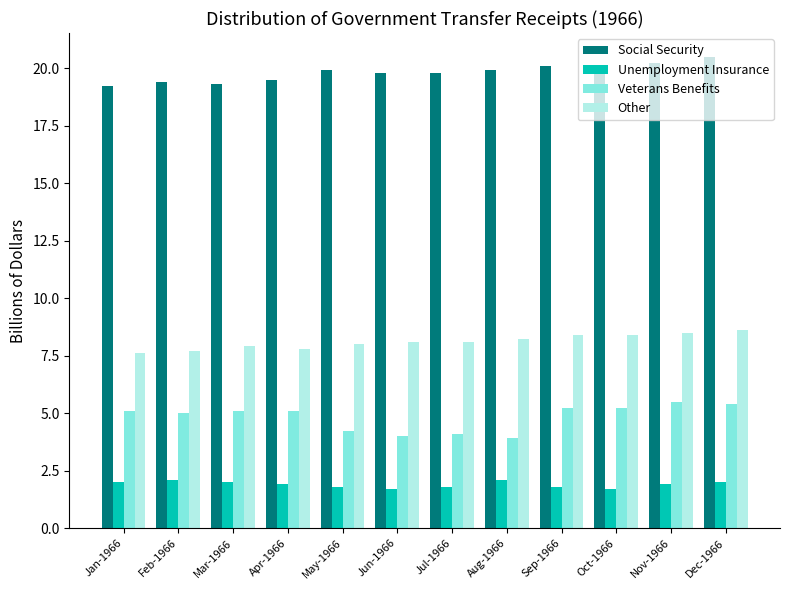

Reading left to right, transcribe all the data shown in this chart.

Social Security: 19.2	19.4	19.3	19.5	19.9	19.8	19.8	19.9	20.1	19.9	20.2	20.5
Unemployment Insurance: 2.0	2.1	2.0	1.9	1.8	1.7	1.8	2.1	1.8	1.7	1.9	2.0
Veterans Benefits: 5.1	5.0	5.1	5.1	4.2	4.0	4.1	3.9	5.2	5.2	5.5	5.4
Other: 7.6	7.7	7.9	7.8	8.0	8.1	8.1	8.2	8.4	8.4	8.5	8.6